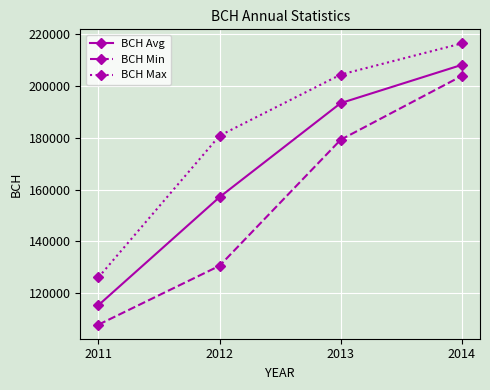

Reading left to right, what are all the values shown in this chart?

BCH Avg: 2011=115417.8	2012=157092.4	2013=193337.0	2014=208078.0
BCH Min: 2011=107898.5	2012=130604.6	2013=179216.6	2014=203816.4
BCH Max: 2011=126124.8	2012=180775.4	2013=204331.0	2014=216360.2